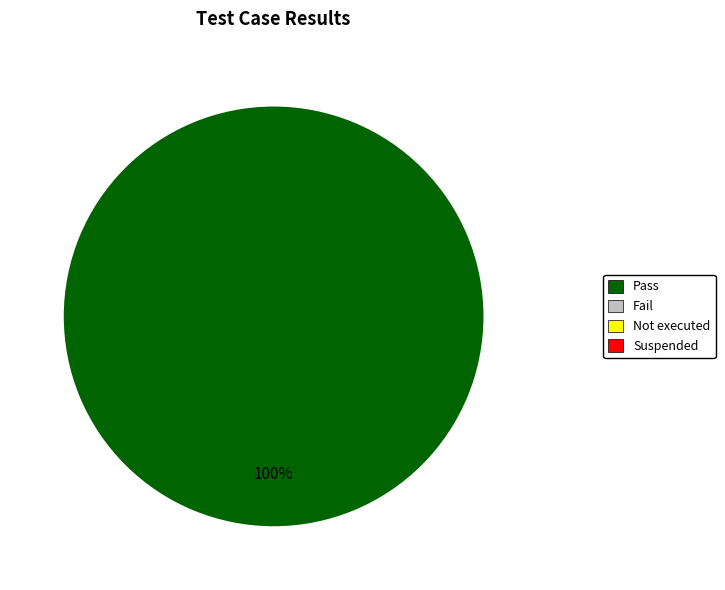

Is there a majority slice in this chart?

Yes